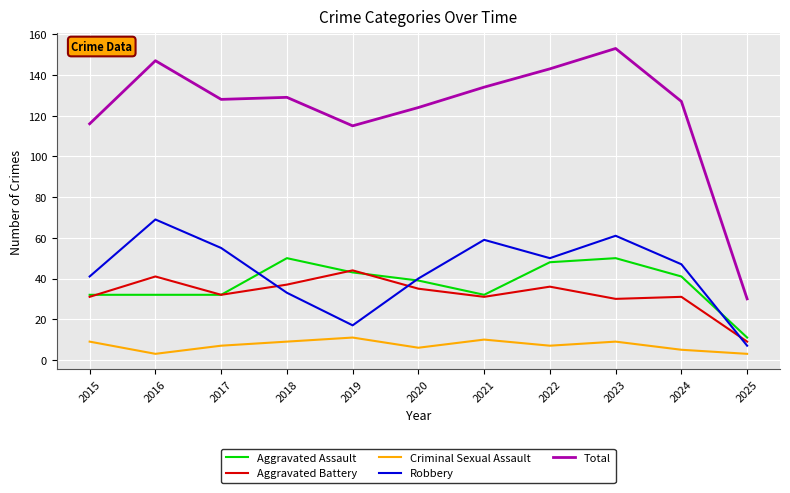

What is the minimum value for Total?

30